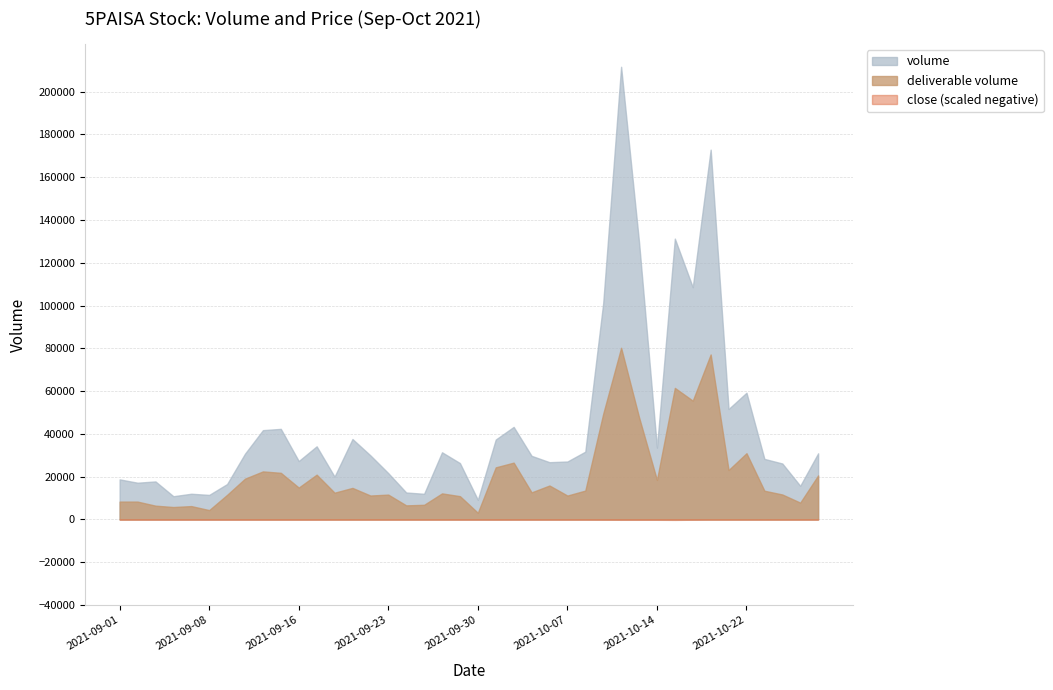

True or false: close and deliverable volume cross at least once.

False